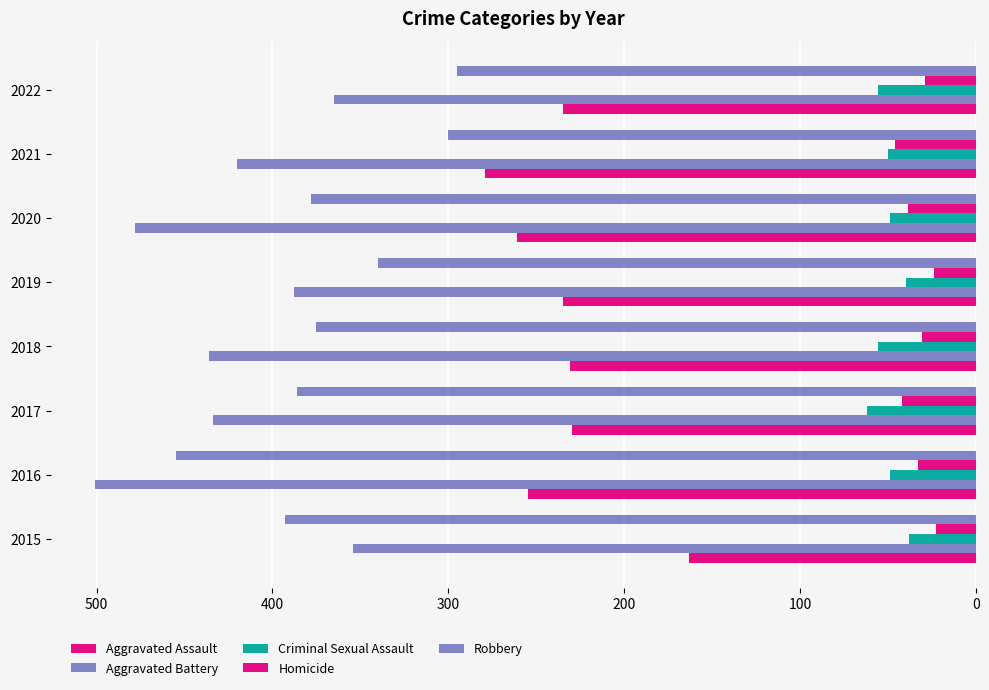

How many distinct data groups are displayed?

5